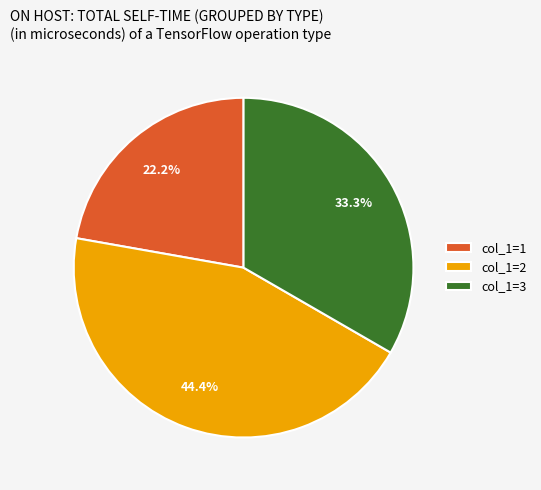

Is there a majority slice in this chart?

No